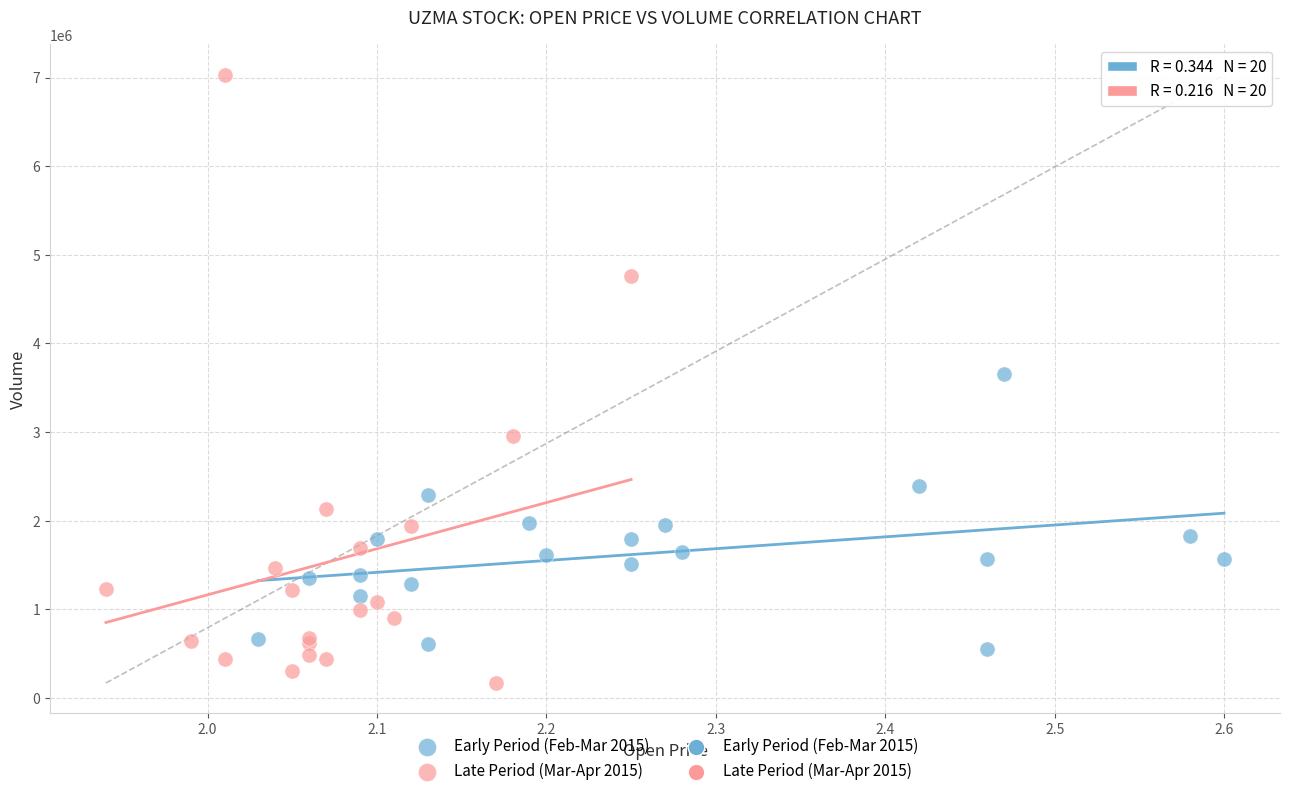

Which series reaches the maximum Y coordinate?

Late Period (Mar-Apr 2015)